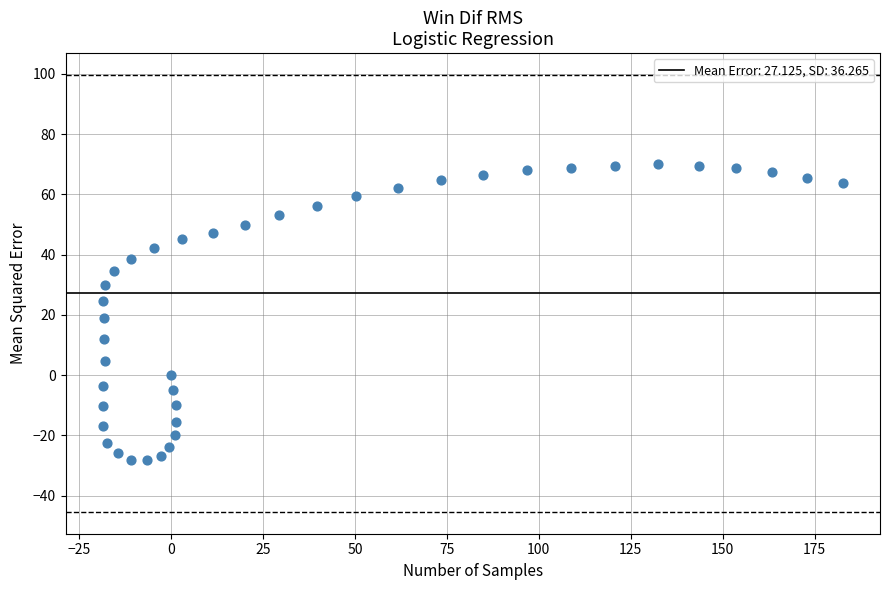

What is the range of Y values (max minus min)?

98.2